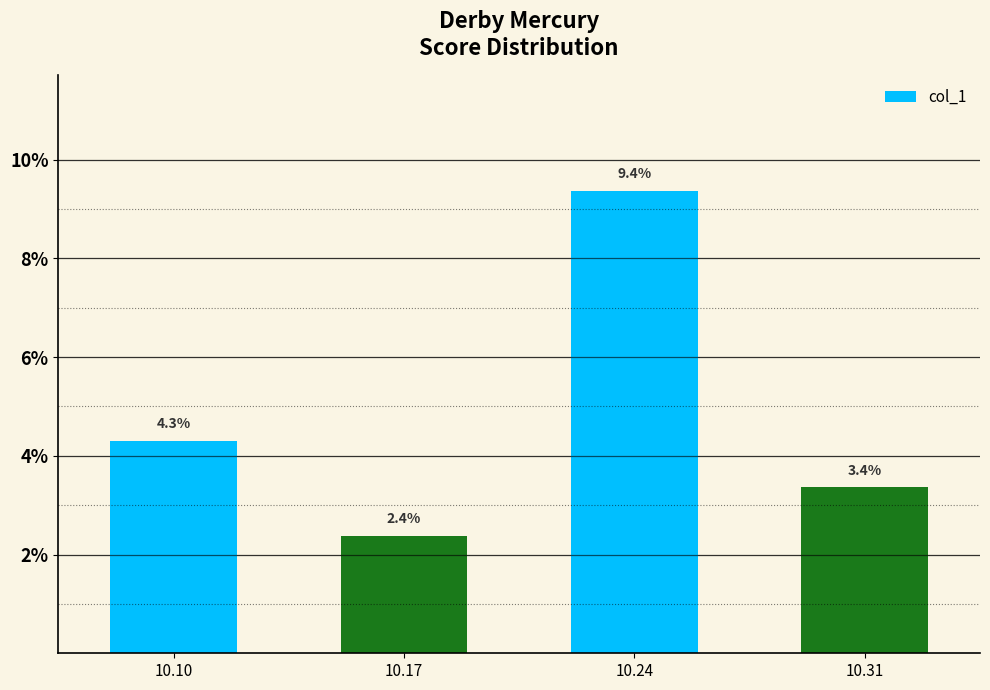

How many data points does each series have?

4